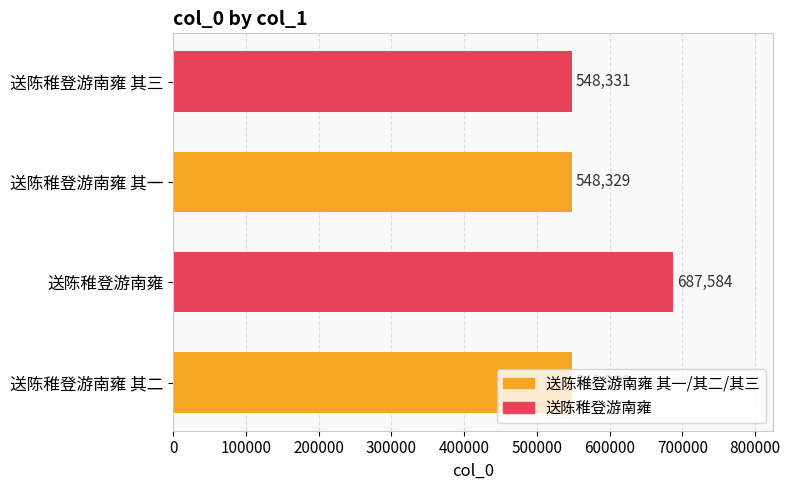

How many bars are there in total?

4